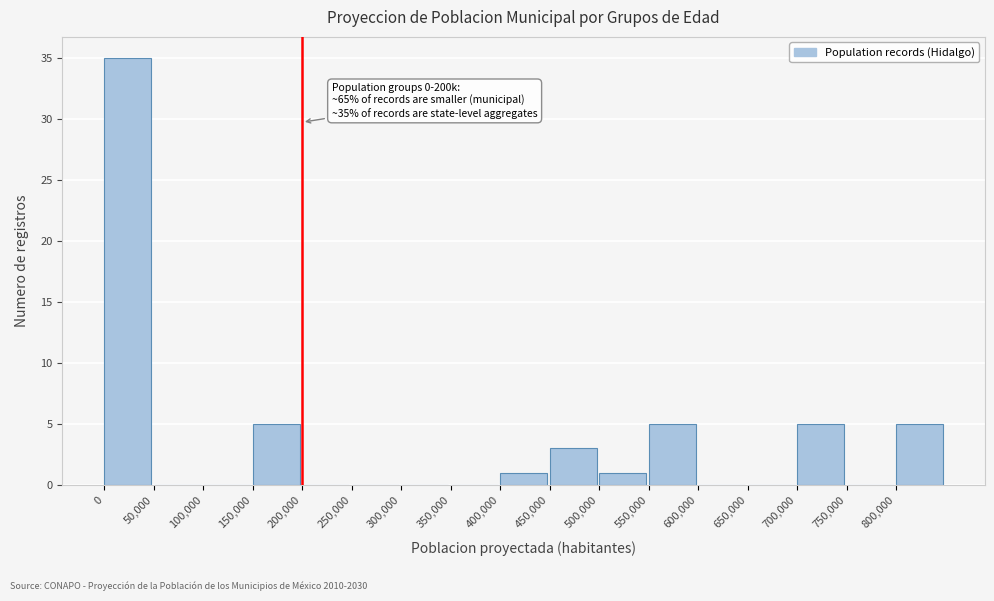

Over which range of the x-axis is the bar tallest?

0 to 50000